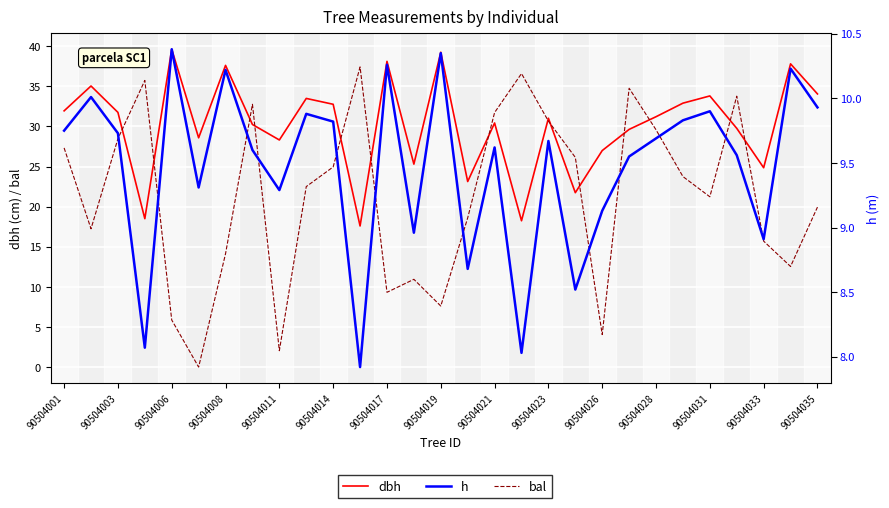

True or false: bal has a value of 9.6 at 90504028.

False